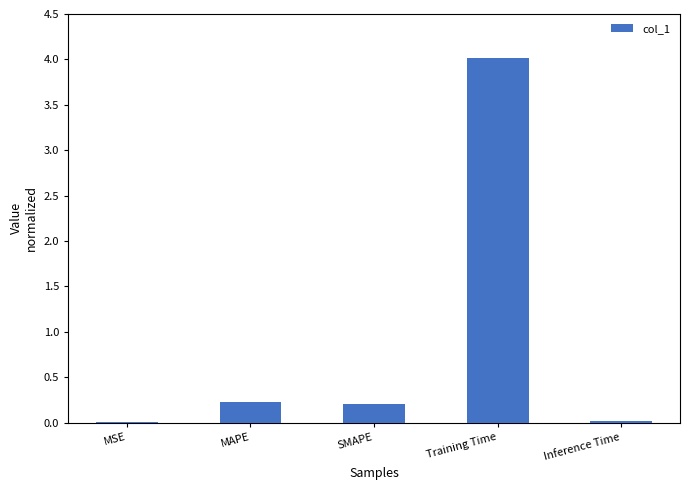

Between Training Time and MAPE, which is larger?

Training Time